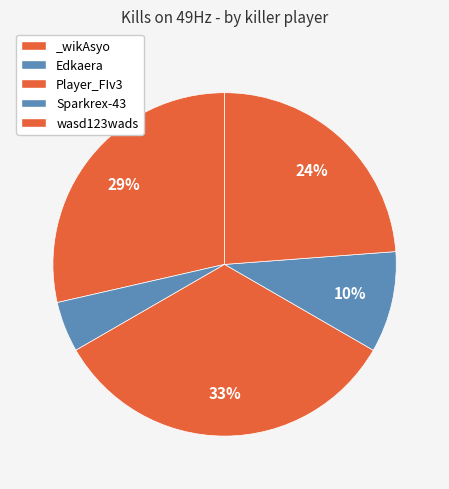

To the nearest percent, what is the difference between the Sparkrex-43 and wasd123wads slice percentages?

14%